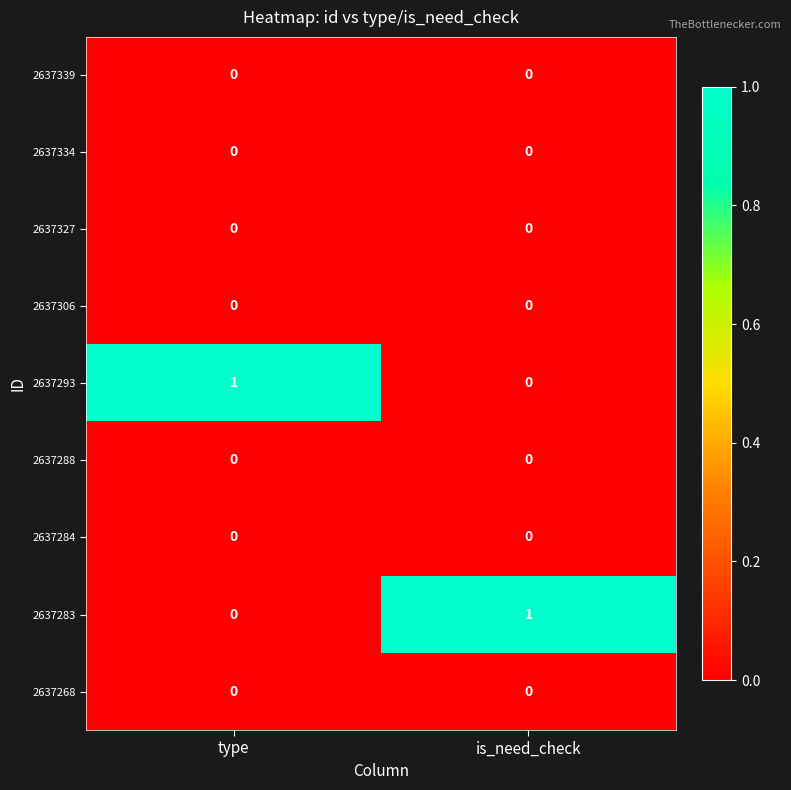

Rank the categories by 2637283 value from lowest to highest.

type, is_need_check